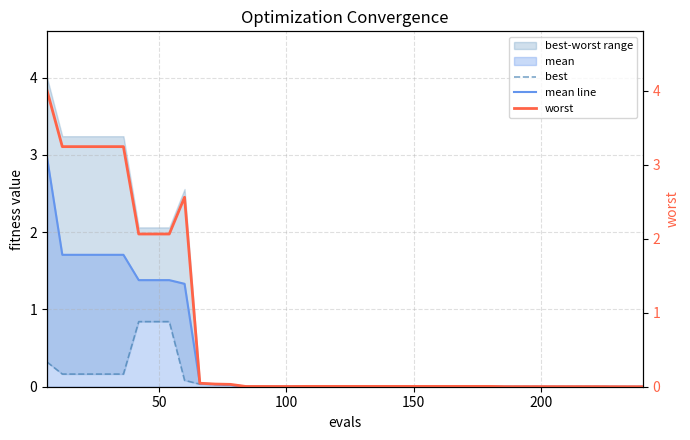

Which series has the largest total across all categories?

worst